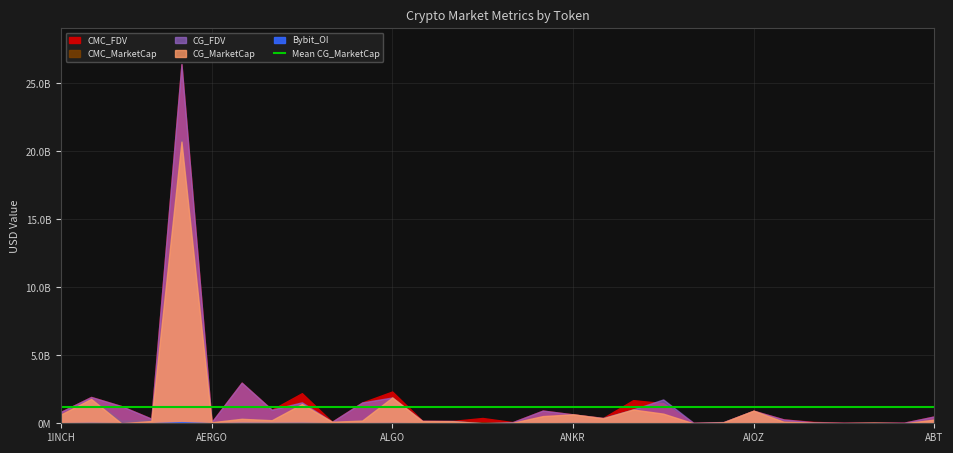

Reading right to left, what are all the values shown in this chart?

CMC_FDV: 502043362.4	45525311.2	46685571.1	39836436.5	100306523.8	285112614.3	924135424.6	76533719.0	42650706.6	1478520957.8	1702299856.2	390919314.3	654459718.2	932830196.5	85804538.3	388844763.6	172443655.8	181676894.1	2336659041.4	1529408973.3	112096656.3	2214161684.4	998871316.0	2988727142.6	86429321.2	26399652593.2	338551350.6	1268024076.8	1935863912.4	849114559.0
CMC_MarketCap: 266013628.4	0.0	44369199.1	12012891.0	43009697.2	113380184.1	924135424.6	68669803.8	37841495.1	0.0	1020035305.0	390919314.3	654459718.2	396114659.6	40776978.0	61826314.7	150025980.6	123382834.1	1896779589.7	215551077.2	112096656.3	1416467329.0	220482687.7	328759985.7	76922095.9	20885310038.8	254335311.4	189509389.9	1790675416.2	648757565.3
CG_MarketCap: 267583447.0	0.0	44721838.0	11129490.0	47007370.0	113362245.0	925480551.0	68741418.0	854334.0	709663124.0	1011573532.0	361695676.0	656712601.0	528581885.0	38150356.0	0.0	150655657.0	162067030.0	1897180871.0	198867735.0	112051222.0	1415578901.0	225578422.0	329021365.0	74484113.0	20720195405.0	167692863.0	0.0	1791802823.0	648877496.0
CG_FDV: 504874428.0	45606168.0	46570363.0	36906955.0	74259719.0	285066914.0	925836156.0	91810259.0	42716676.0	1753731970.0	1018740130.0	390060325.0	656712601.0	936568199.0	86139651.0	0.0	173167421.0	181757416.0	1897180884.0	1529751806.0	112051222.0	1540849856.0	999939483.0	2991103319.0	83690015.0	26433159348.0	339205790.0	1267926860.0	1937082730.0	849271528.0
Bybit_OI: 0.0	3224577.0	0.0	0.0	0.0	0.0	0.0	0.0	2607564.0	0.0	0.0	3756388.0	12278638.0	0.0	2038784.0	10189916.0	3029519.0	3298706.0	12999317.0	8875962.0	1273356.0	22415124.0	18927662.0	24376025.0	1029215.0	83999398.0	2354709.0	4922060.0	20117632.0	6426810.0